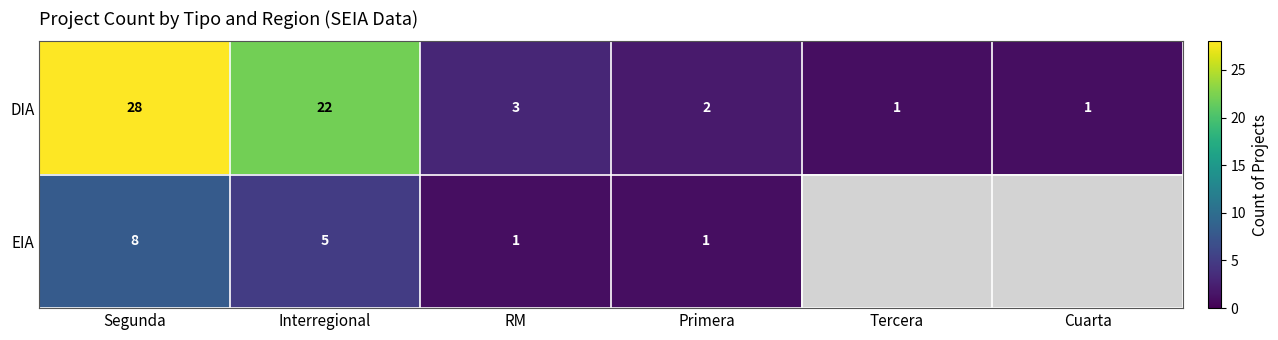

What is the sum of all DIA values?

57